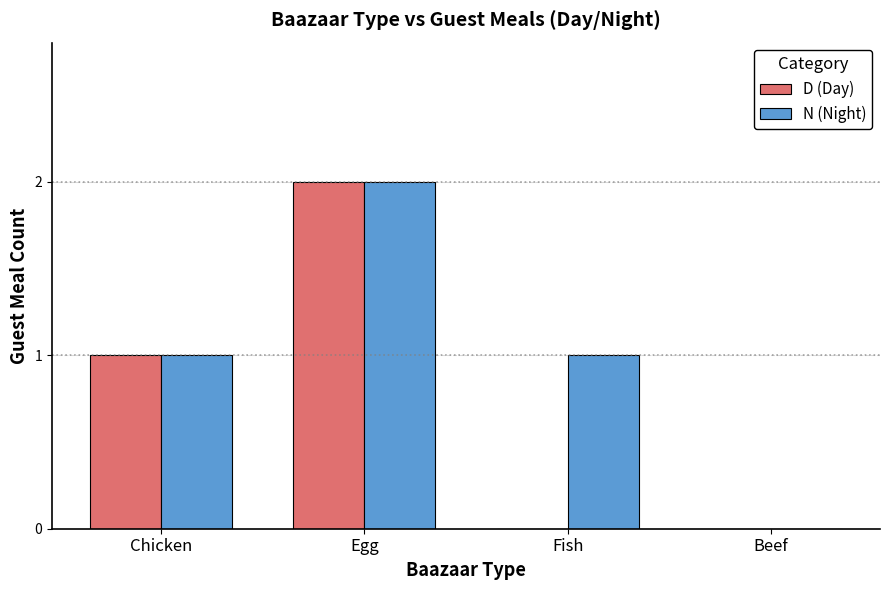

The value of N (Night) at Chicken is 1. True or false?

True